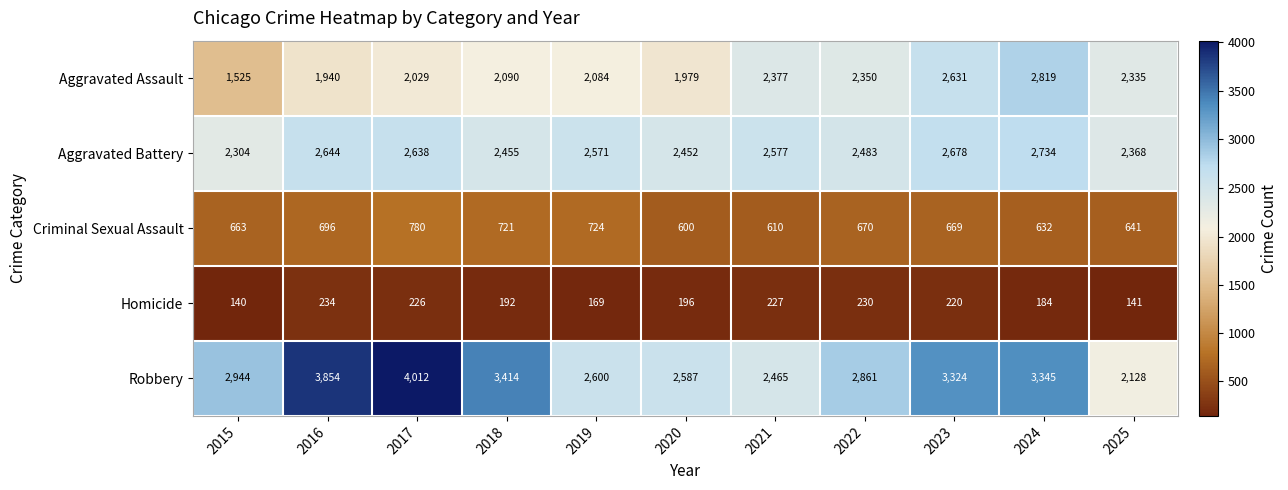

How many data points does each series have?

11